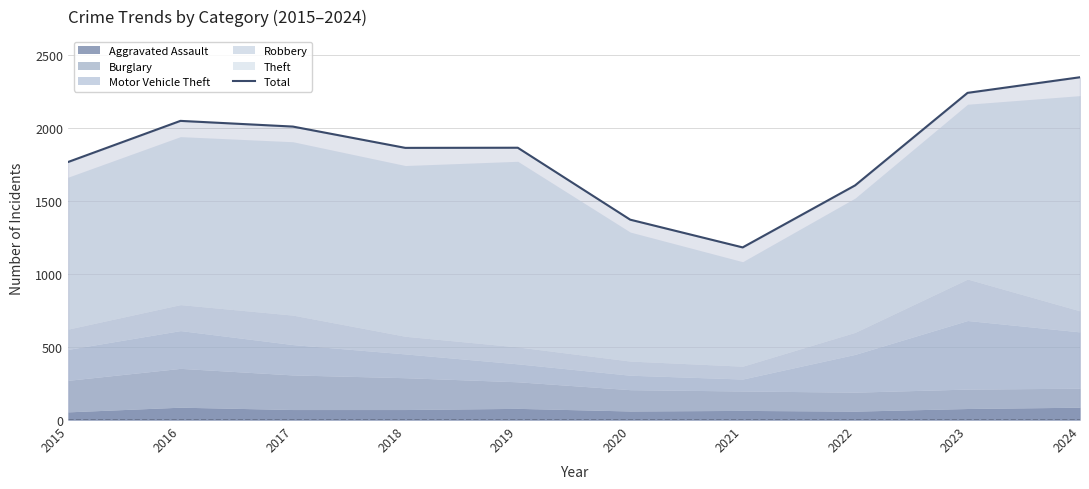

What is the sum of the values at 2022 and 2017?

3619